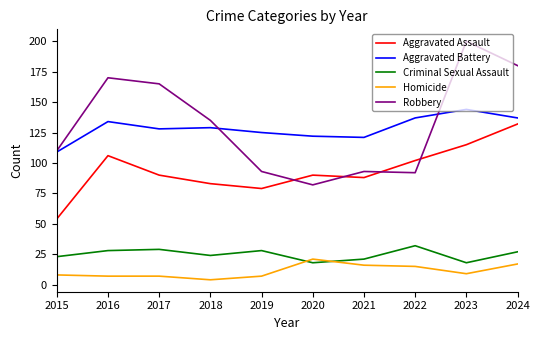

Which series has the largest total across all categories?

Robbery